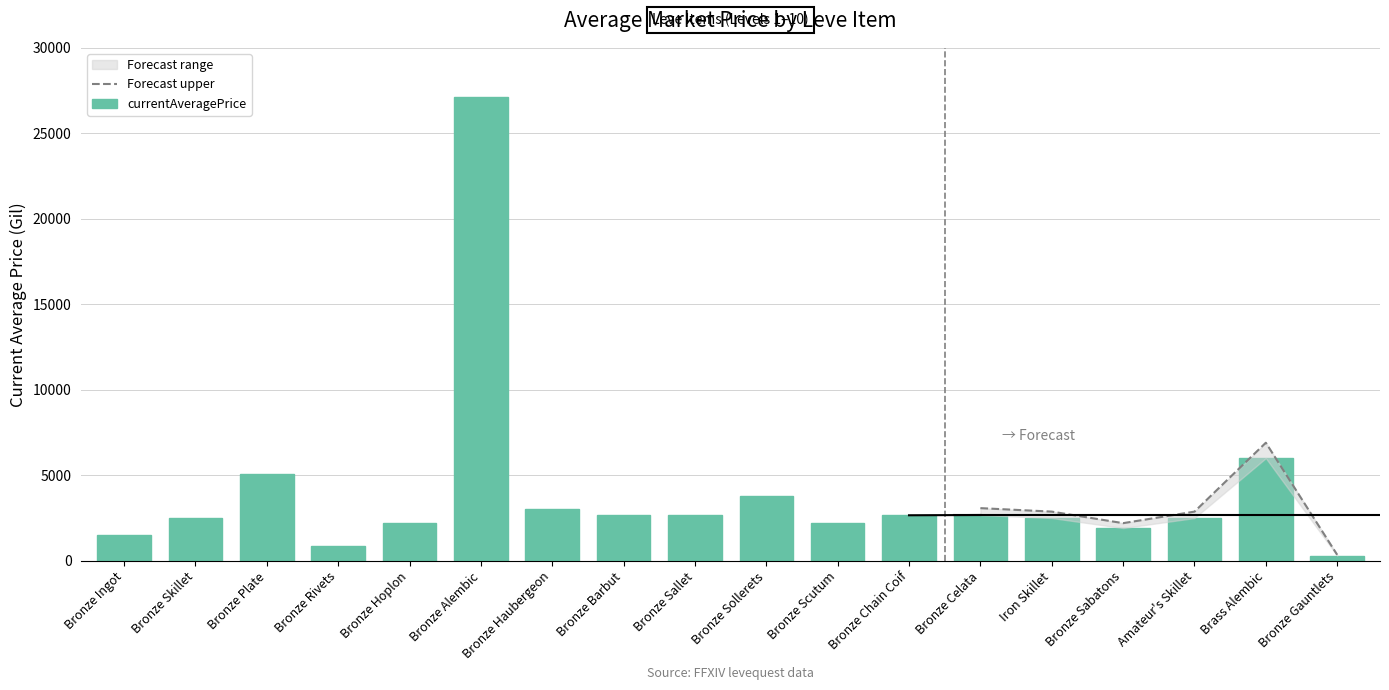

What is the smallest value displayed?

300.0